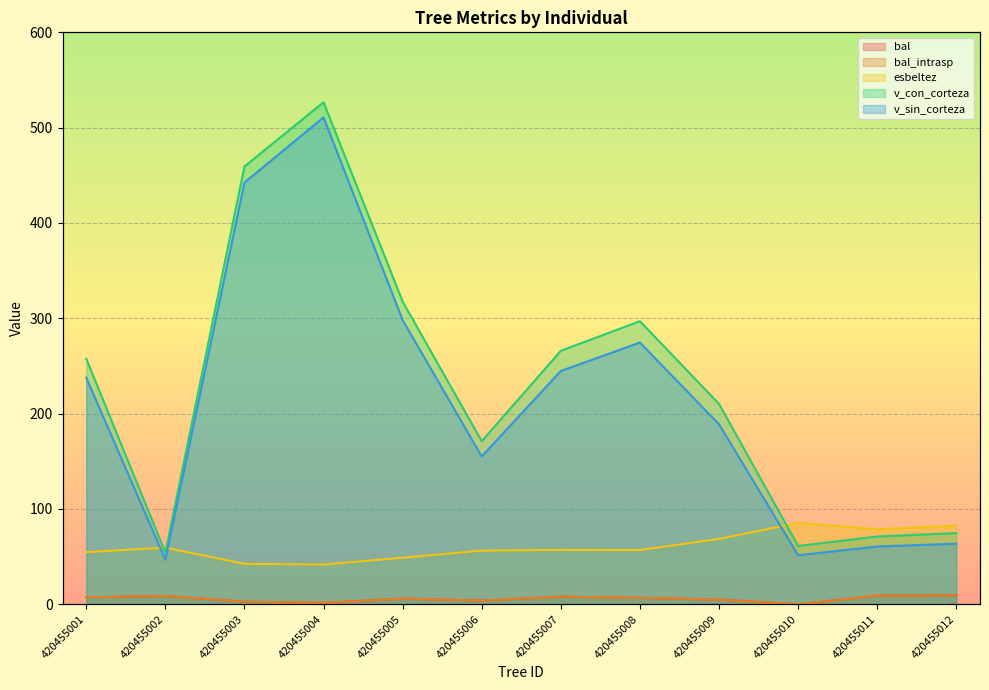

Count the number of categories in the chart.

12